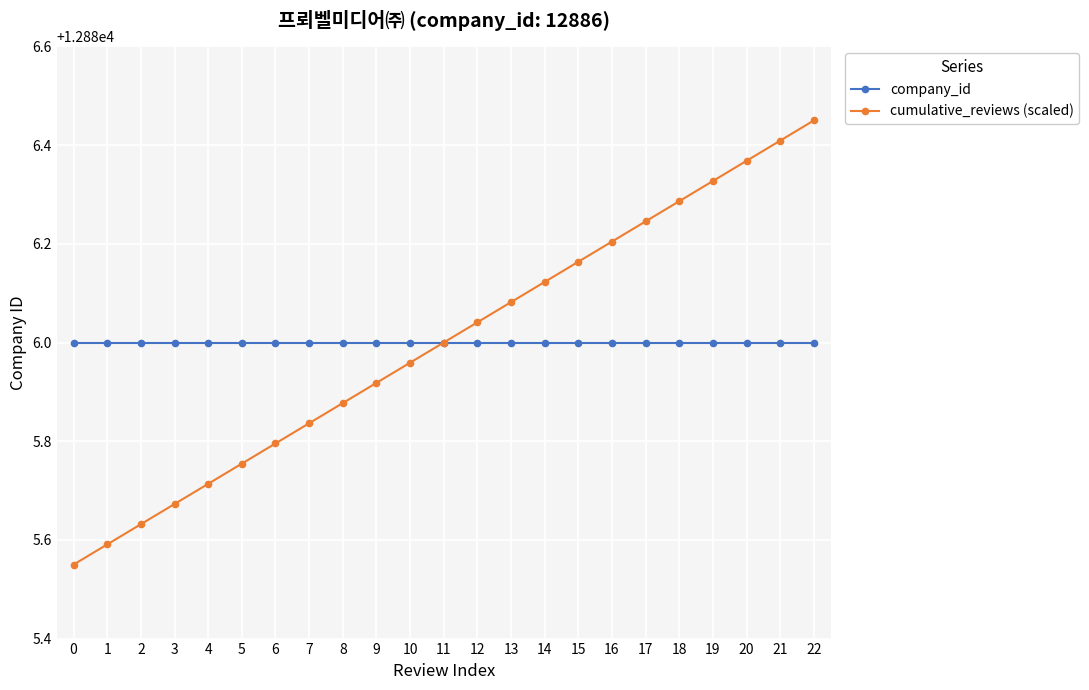

Is it true that company_id equals 6683.3 at 1?

False